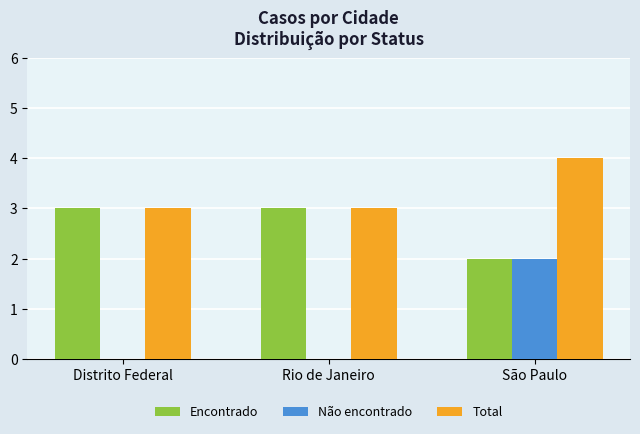

Is it true that Não encontrado equals 2 at São Paulo?

True